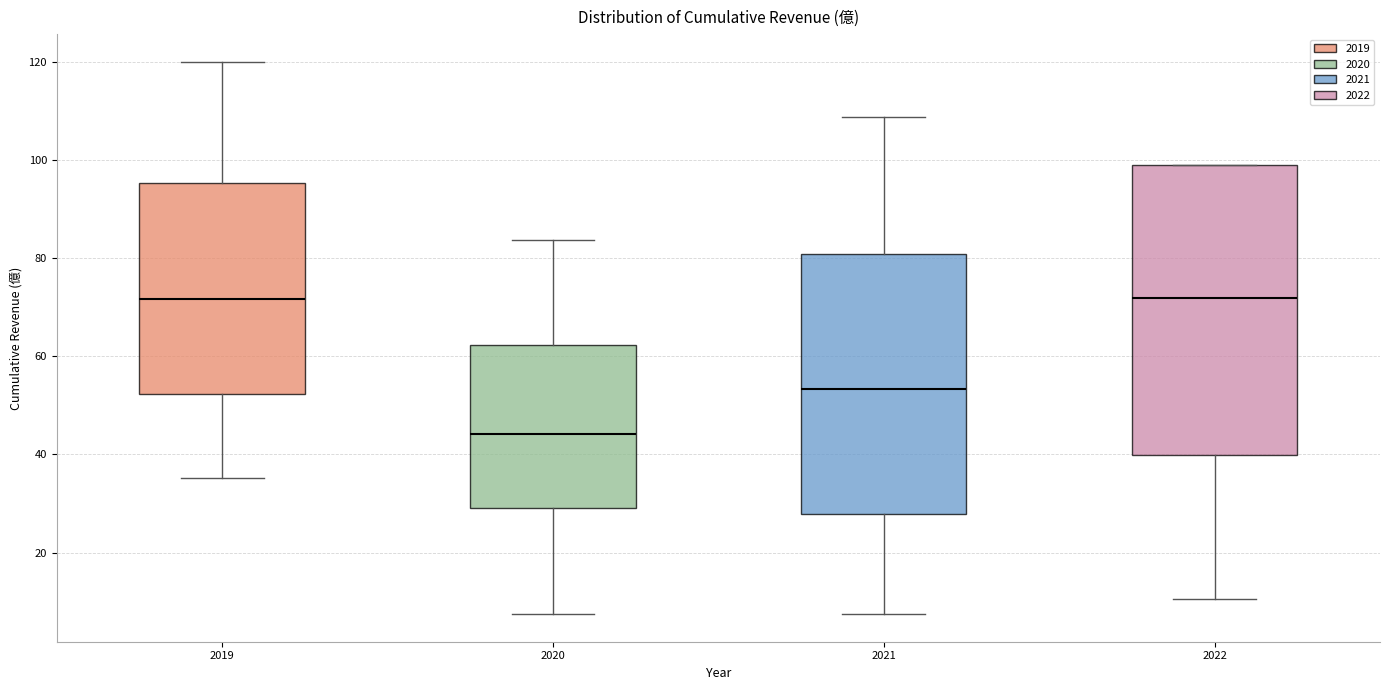

Comparing the boxes themselves (not the whiskers), which one is the tallest?

2022